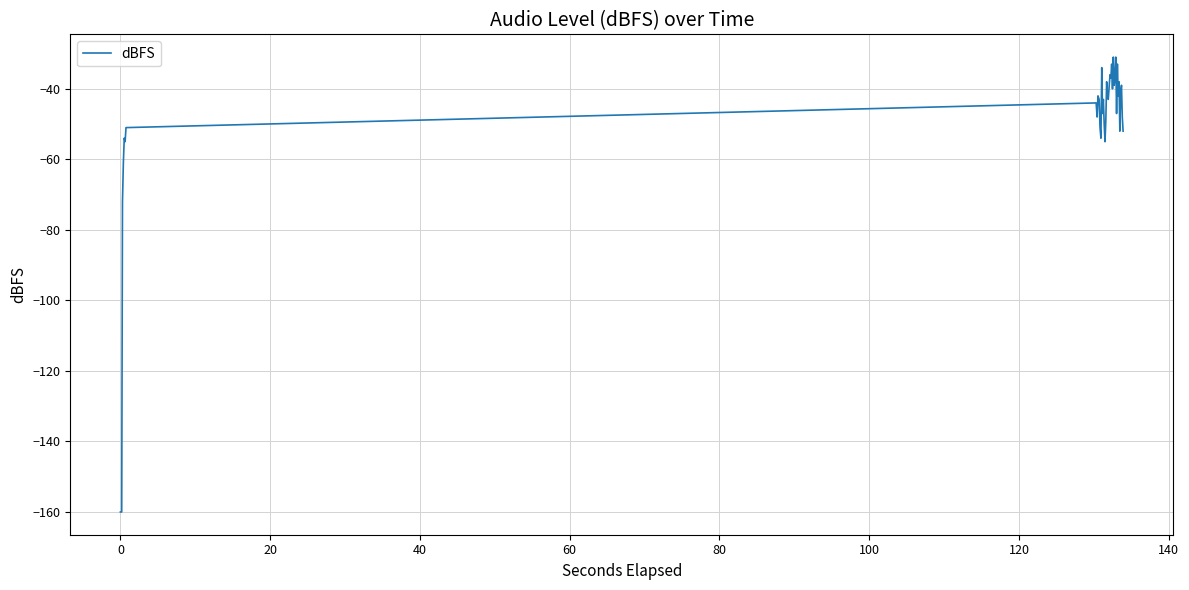

What is the difference between the maximum and minimum values?

129